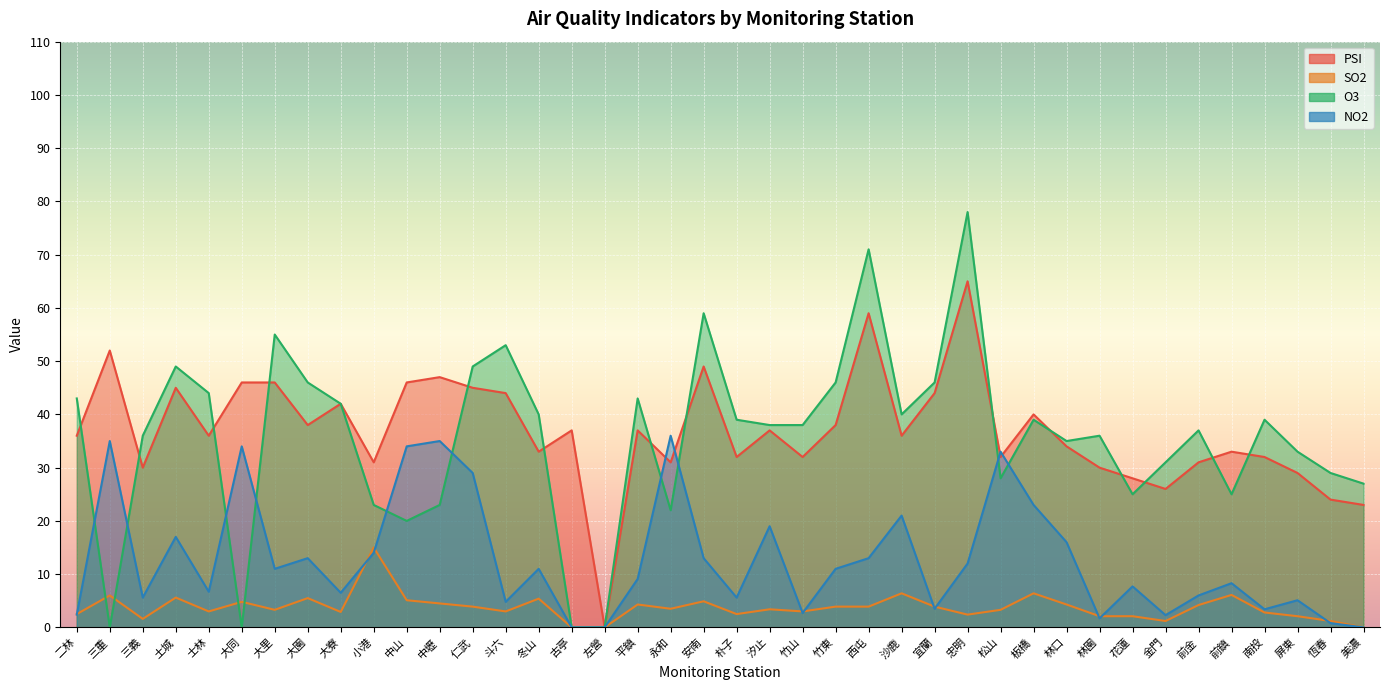

The value of O3 at 松山 is 28.0. True or false?

True